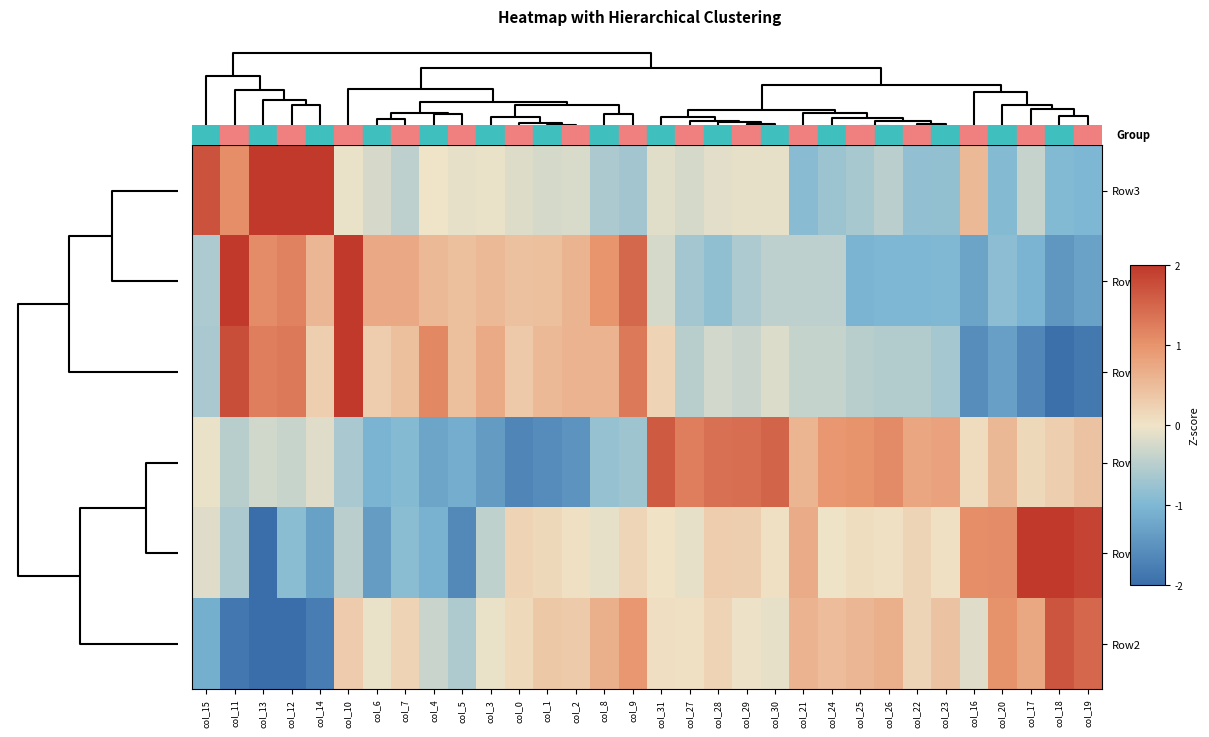

How many categories are shown in the chart?

32